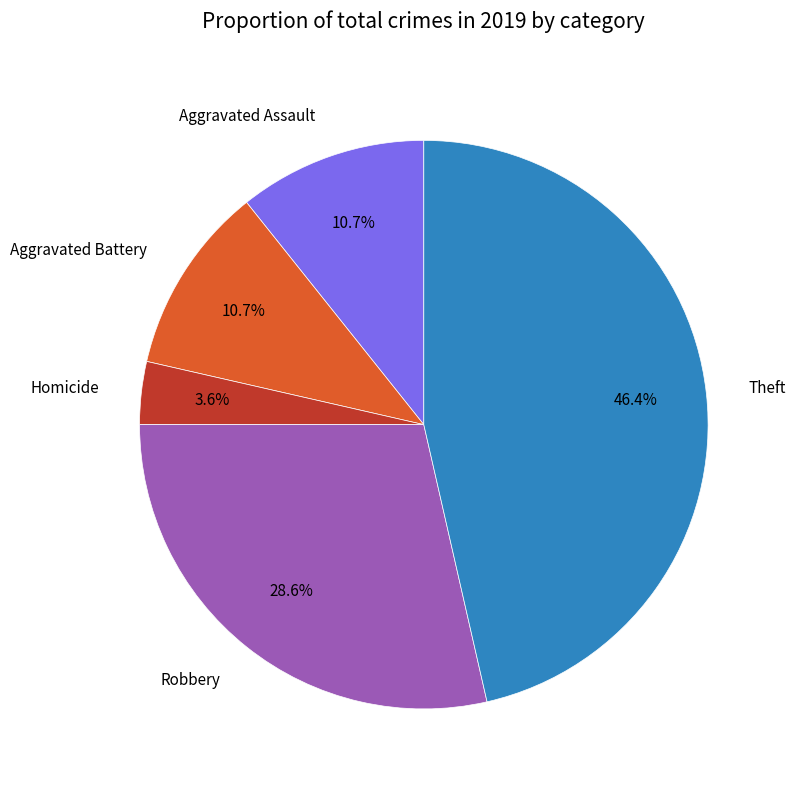

Is there a majority slice in this chart?

No